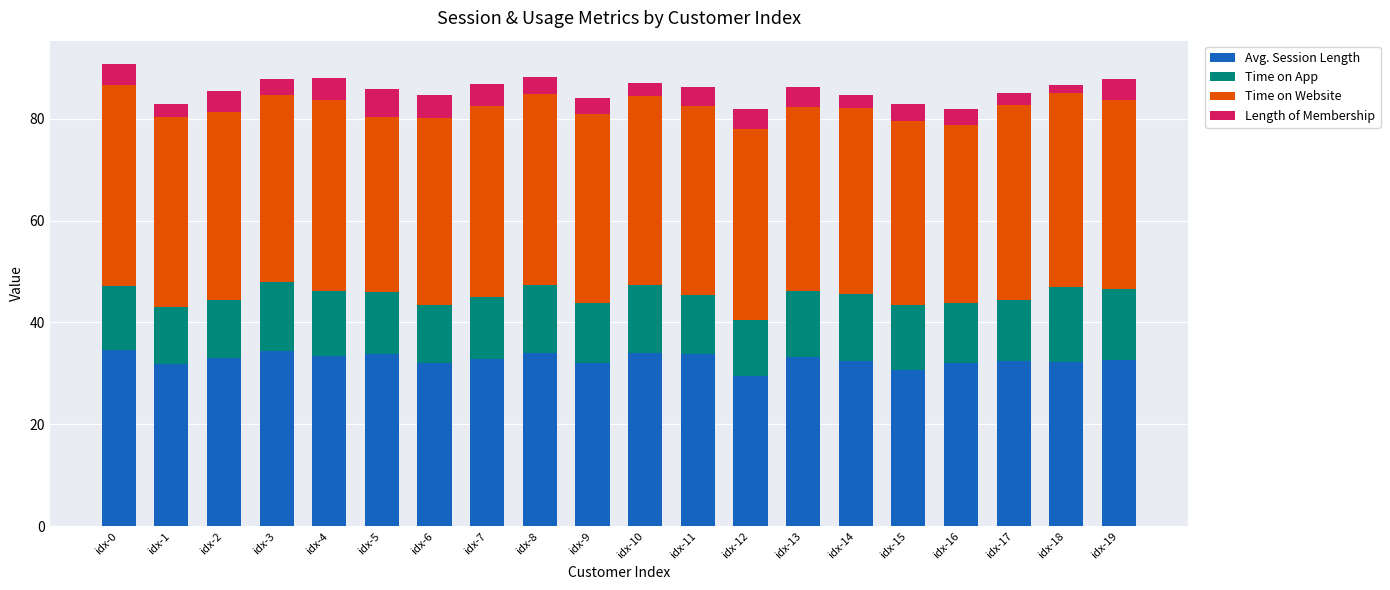

What is the minimum value for Avg. Session Length?

29.5